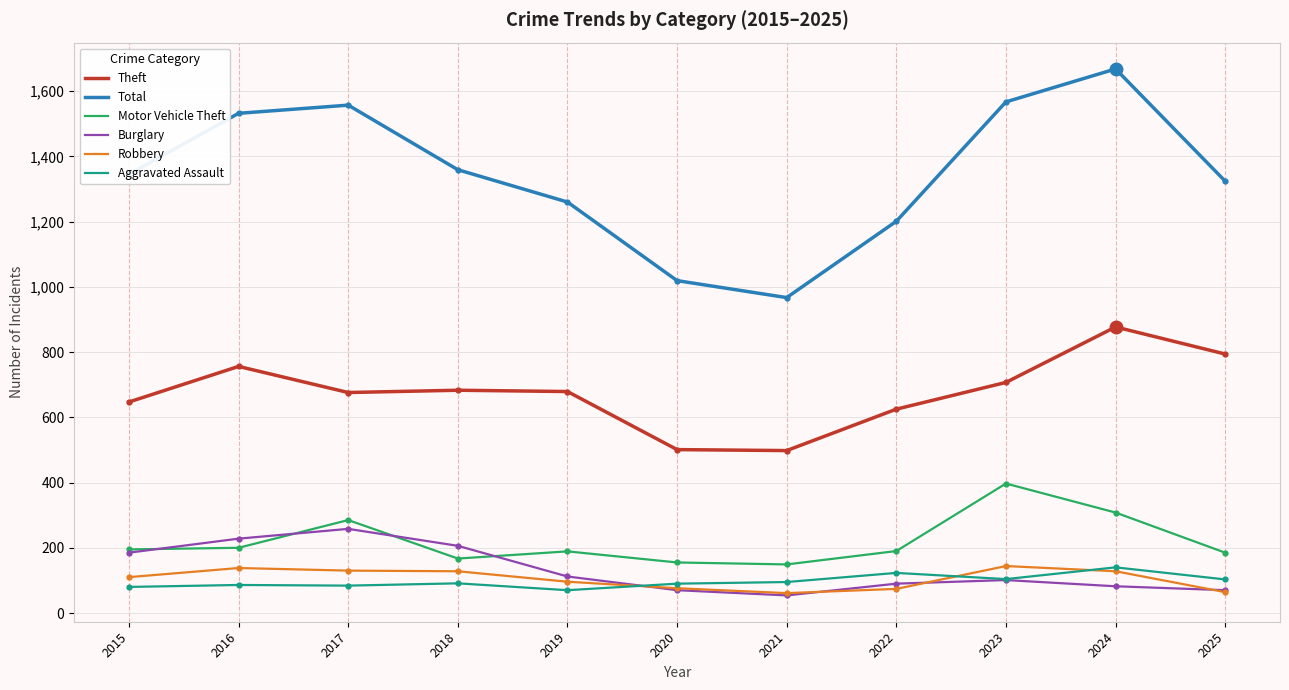

Read the Aggravated Assault value at 2020.

90